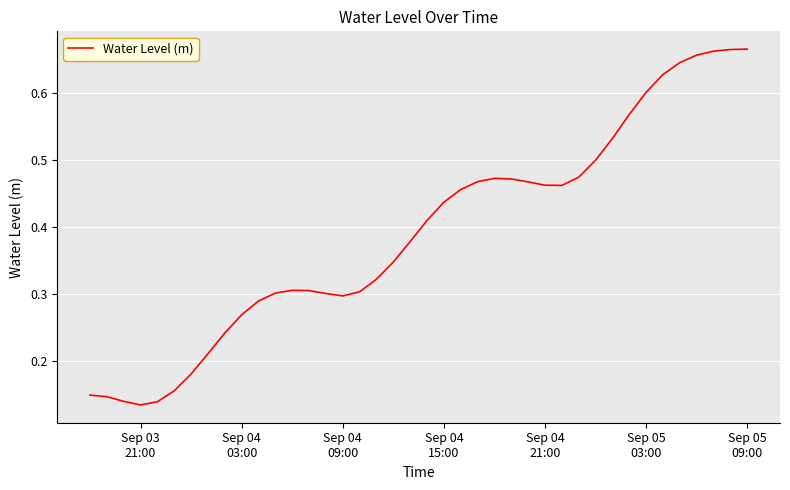

Does the chart display data point markers on the line(s)?

No